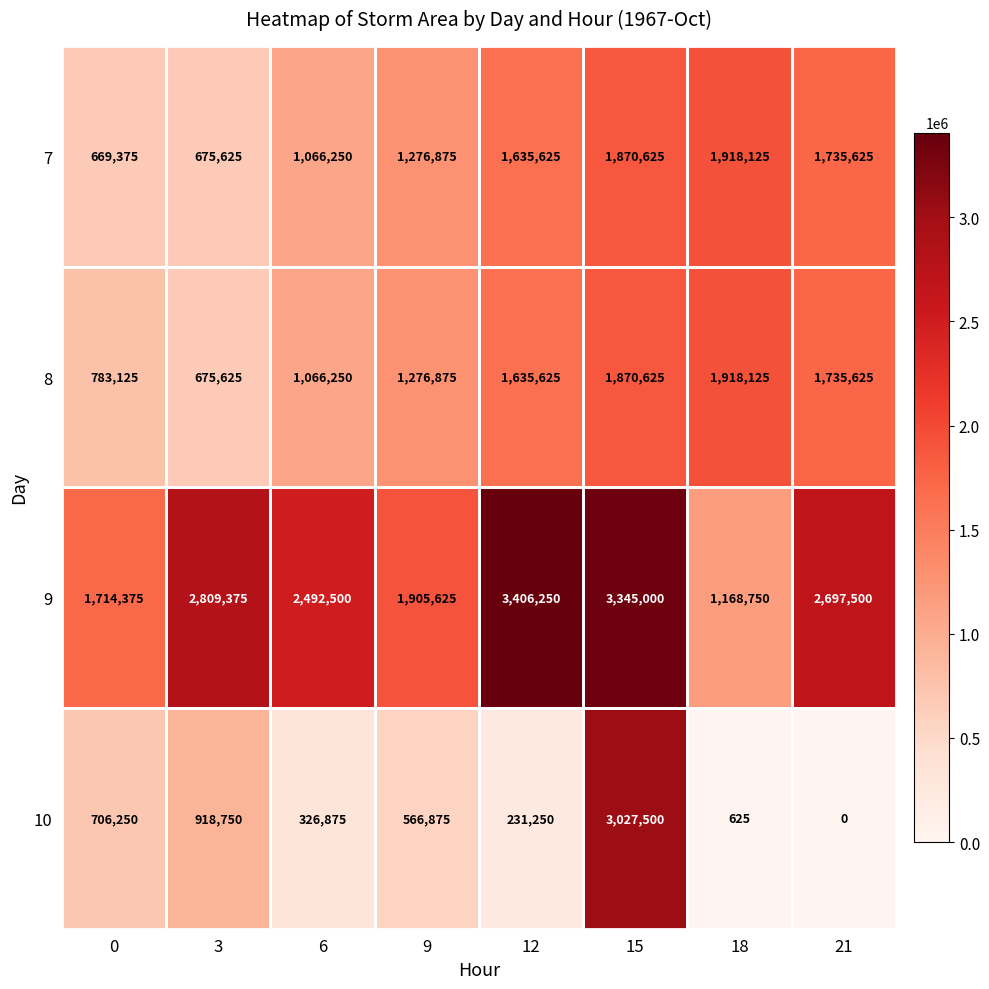

What is the difference between the highest and lowest values at 3?

2133750